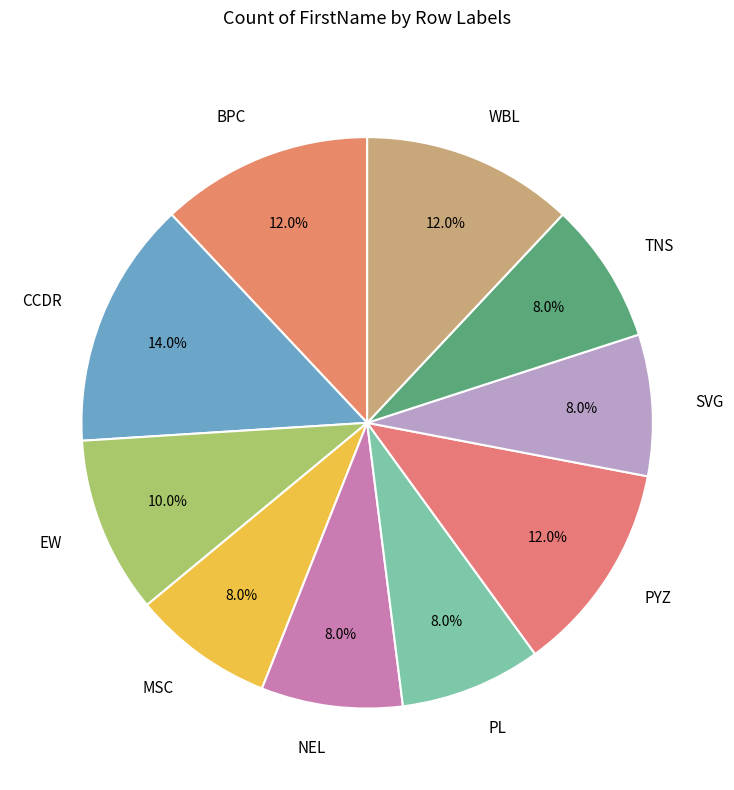

What is the largest slice in the pie chart?

CCDR